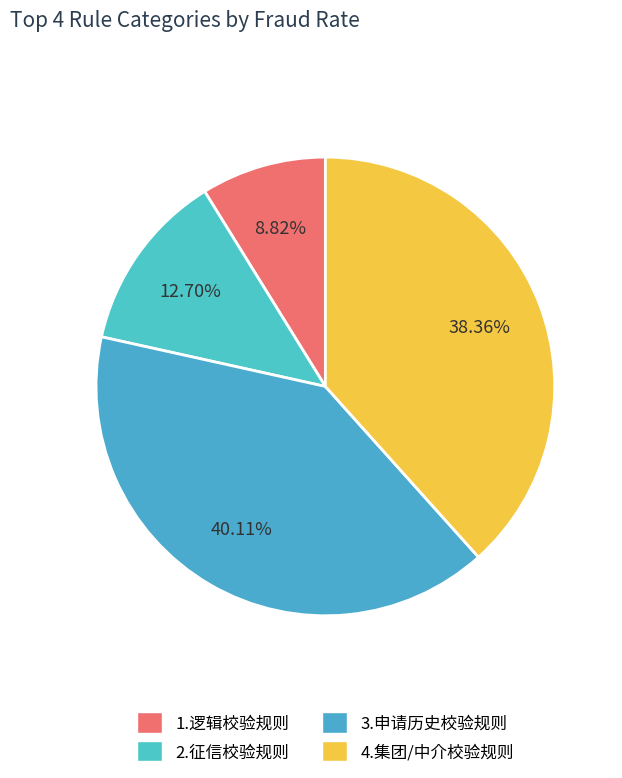

Count the number of slices in the pie.

4